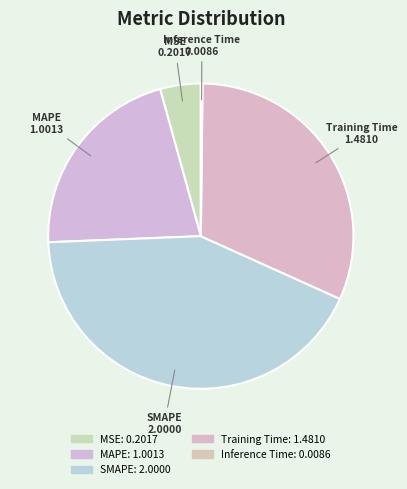

What portion of the pie excludes SMAPE?

57.4%